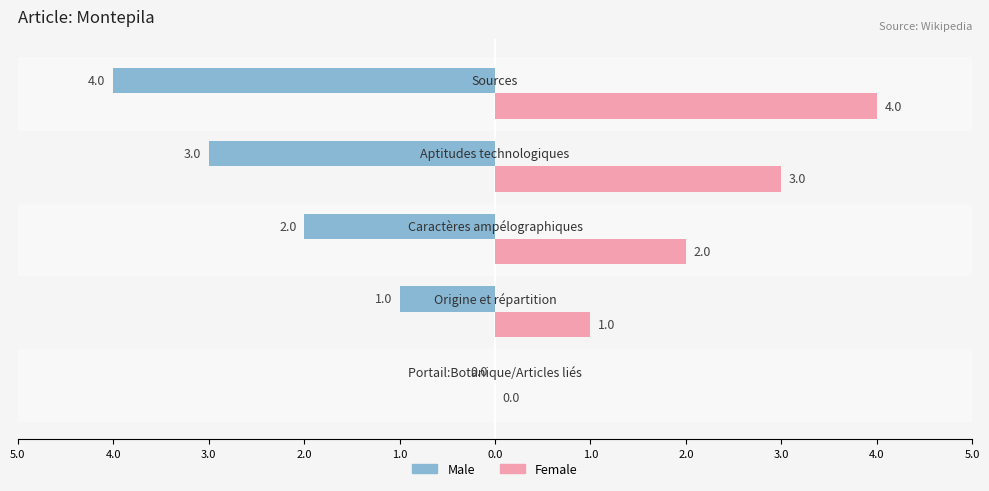

What are all the series names shown in the legend?

Male, Female